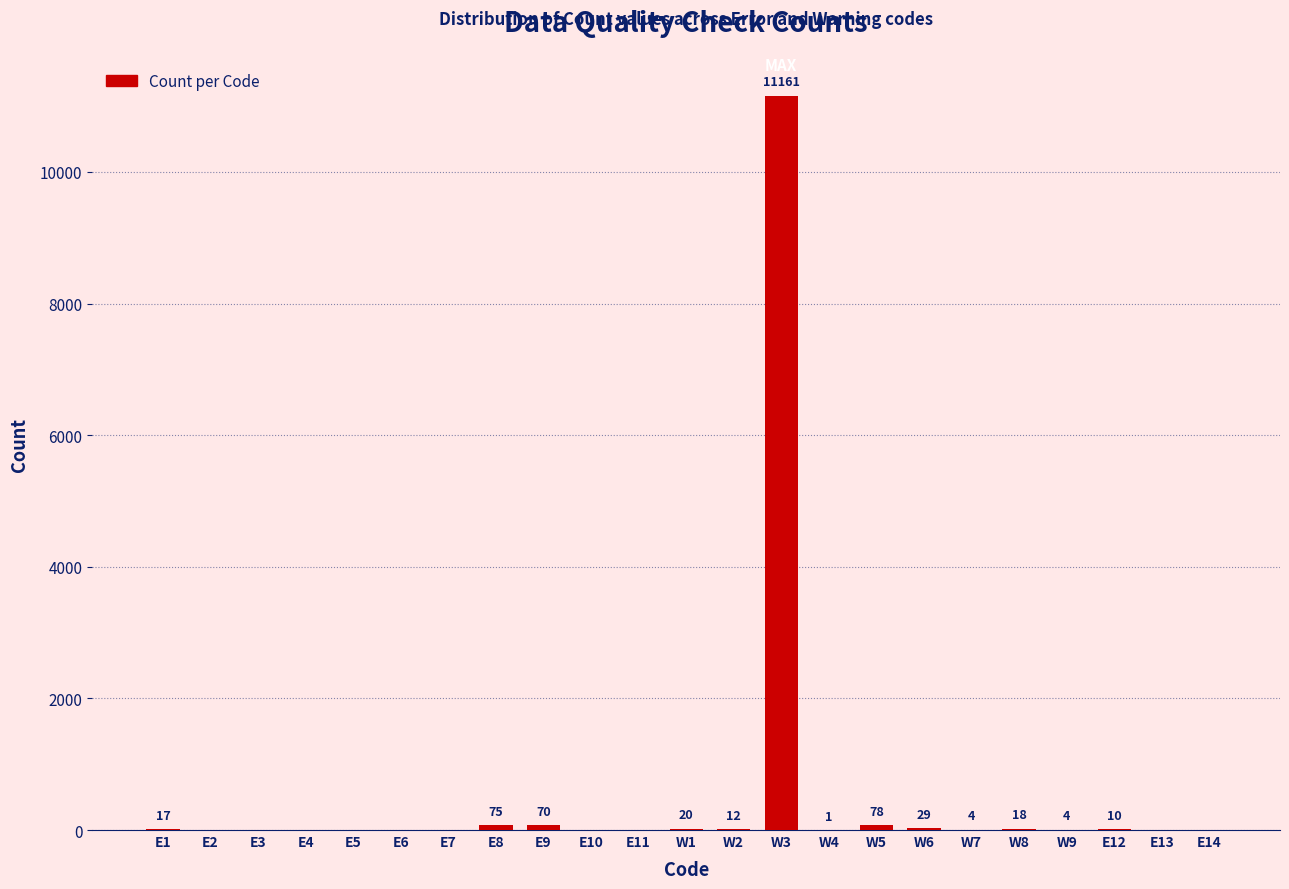

Reading right to left, what are all the values shown in this chart?

E14=0	E13=0	E12=10	W9=4	W8=18	W7=4	W6=29	W5=78	W4=1	W3=11161	W2=12	W1=20	E11=0	E10=0	E9=70	E8=75	E7=0	E6=0	E5=0	E4=0	E3=0	E2=0	E1=17